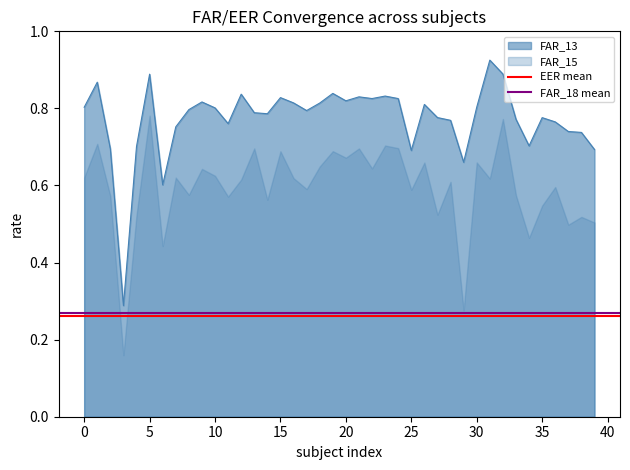

True or false: FAR_13 has a value of 1.1 at 25.

False